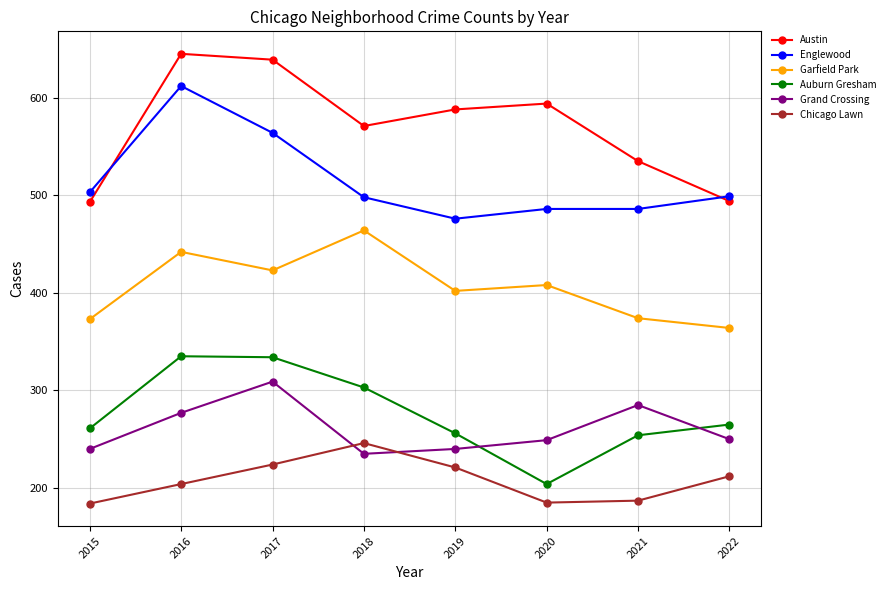

Where is the first local maximum for Grand Crossing?

2017